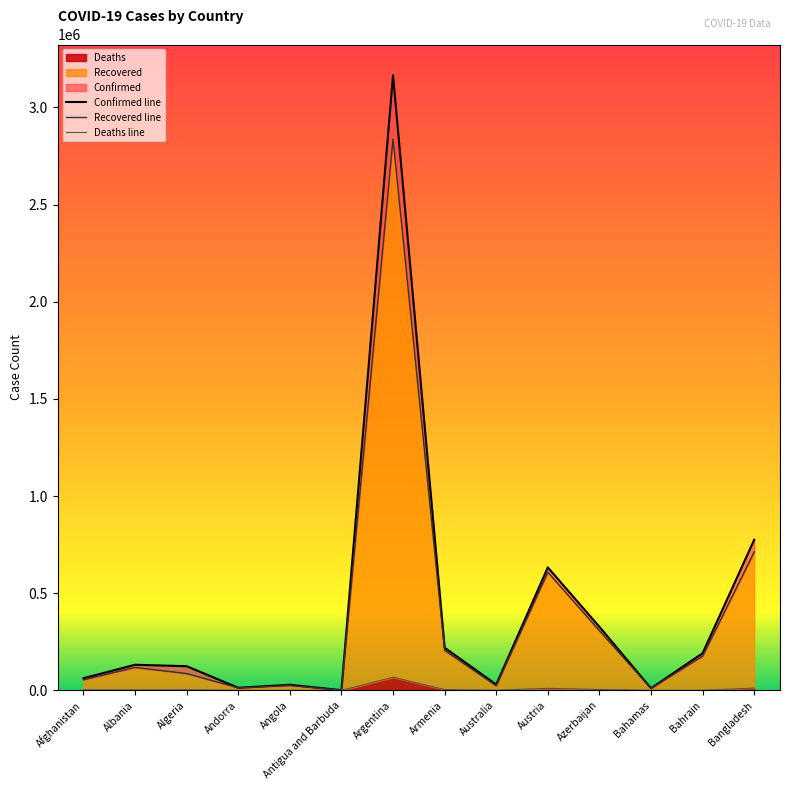

What is the maximum value for Deaths line?

67821